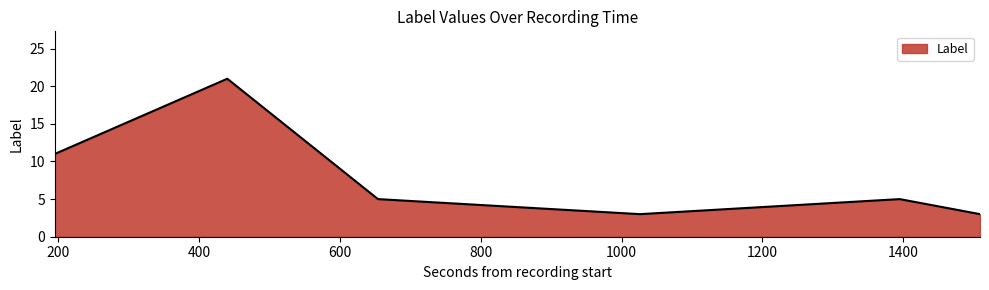

What is the maximum value shown in the chart?

21